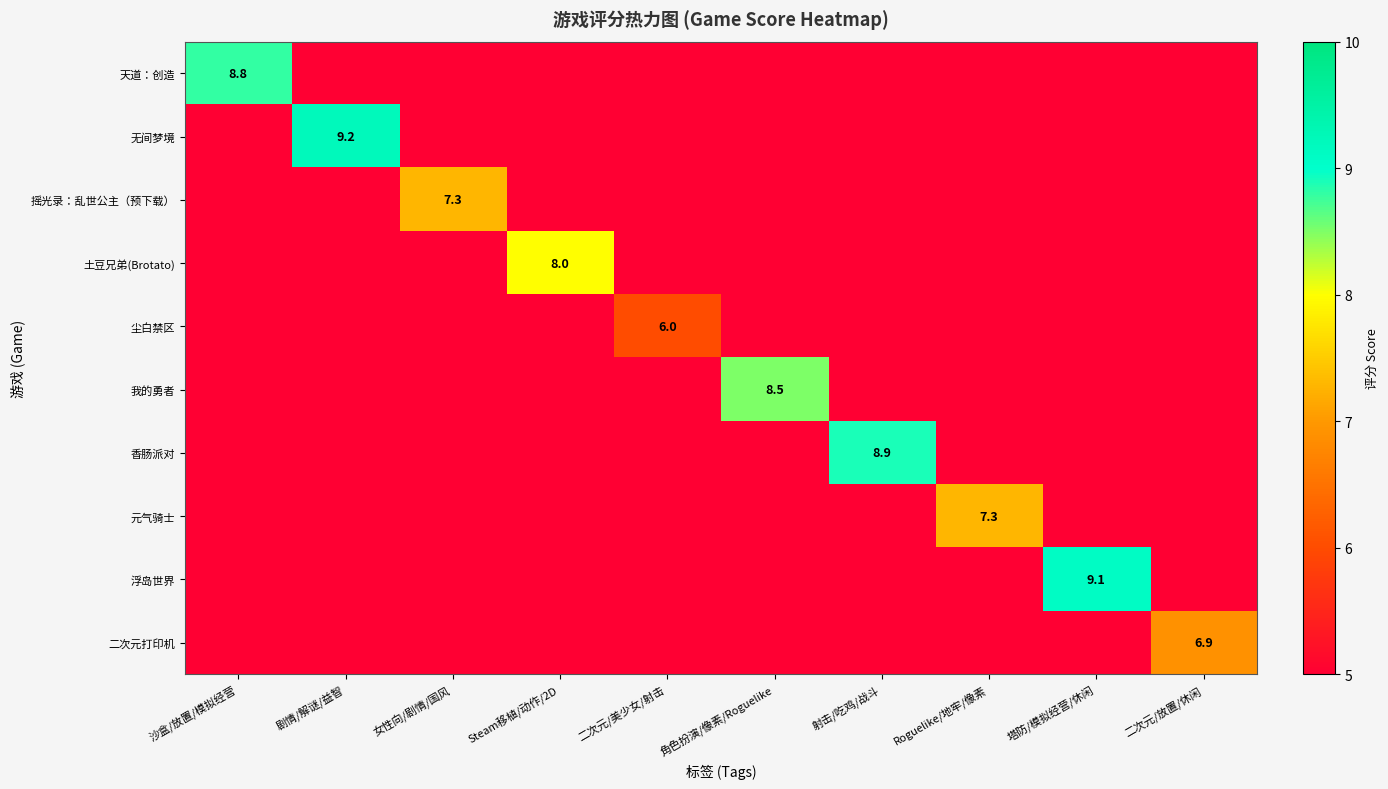

The value of 浮岛世界 at 塔防/模拟经营/休闲 is 4.0. True or false?

False